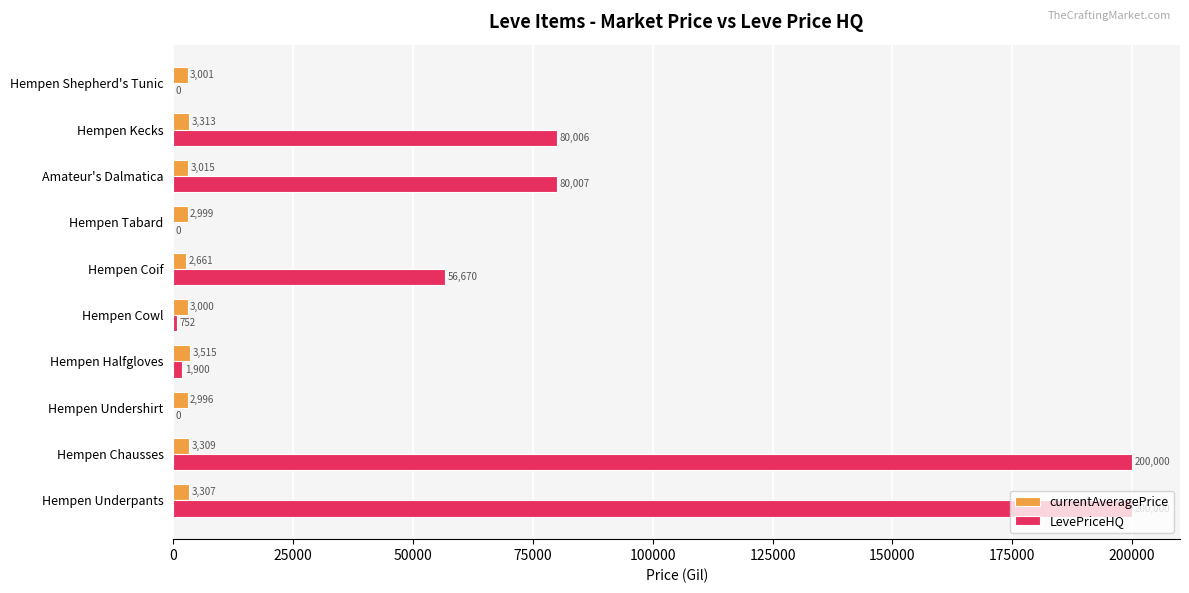

Is it true that LevePriceHQ equals 752.5 at Hempen Cowl?

True